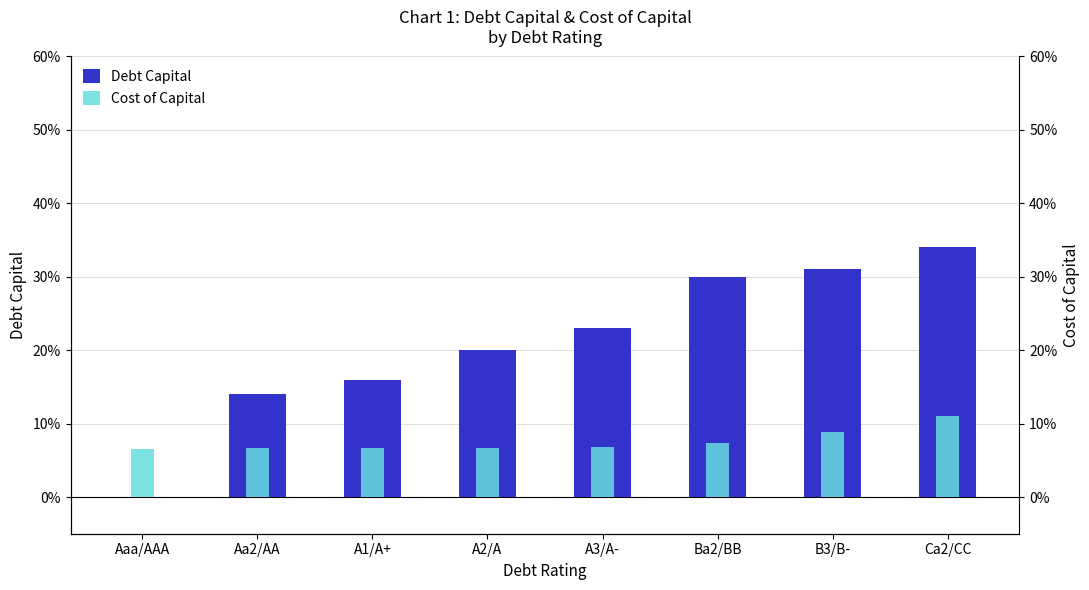

Reading left to right, extract all data points from this chart.

Debt Capital: Aaa/AAA=0.0	Aa2/AA=0.1	A1/A+=0.2	A2/A=0.2	A3/A-=0.2	Ba2/BB=0.3	B3/B-=0.3	Ca2/CC=0.3
Cost of Capital: Aaa/AAA=0.1	Aa2/AA=0.1	A1/A+=0.1	A2/A=0.1	A3/A-=0.1	Ba2/BB=0.1	B3/B-=0.1	Ca2/CC=0.1